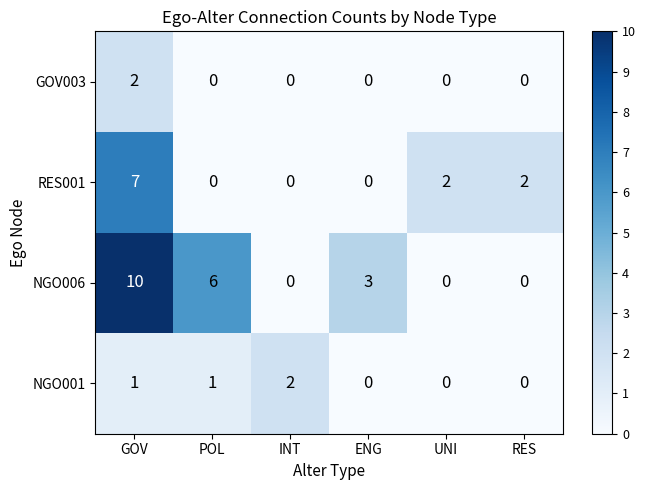

At how many categories does at least one series exceed 4?

2